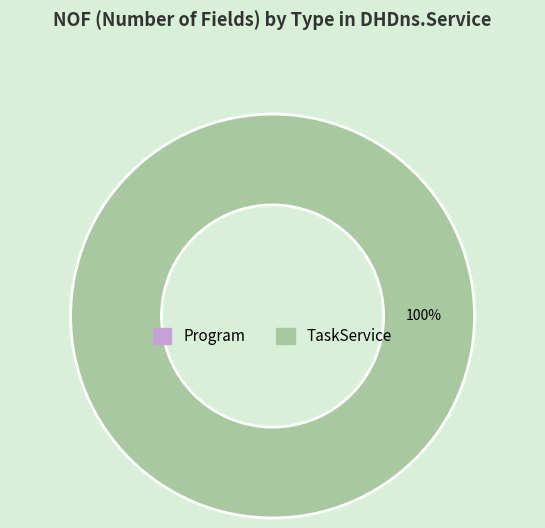

Is there any slice that represents more than half of the pie?

Yes